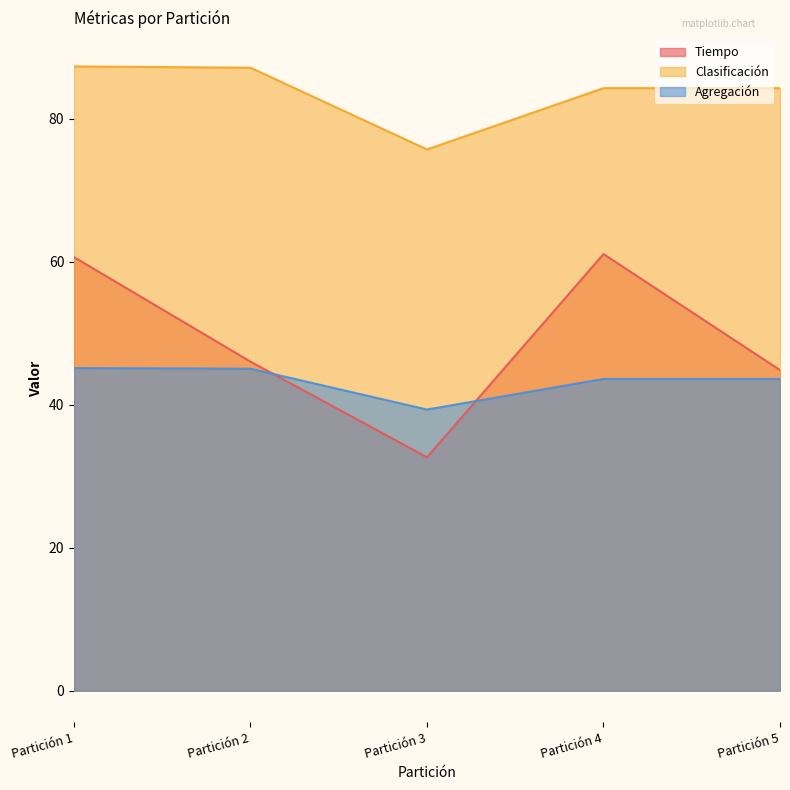

What is the value of the Agregación point at the 4th from the left?

43.6